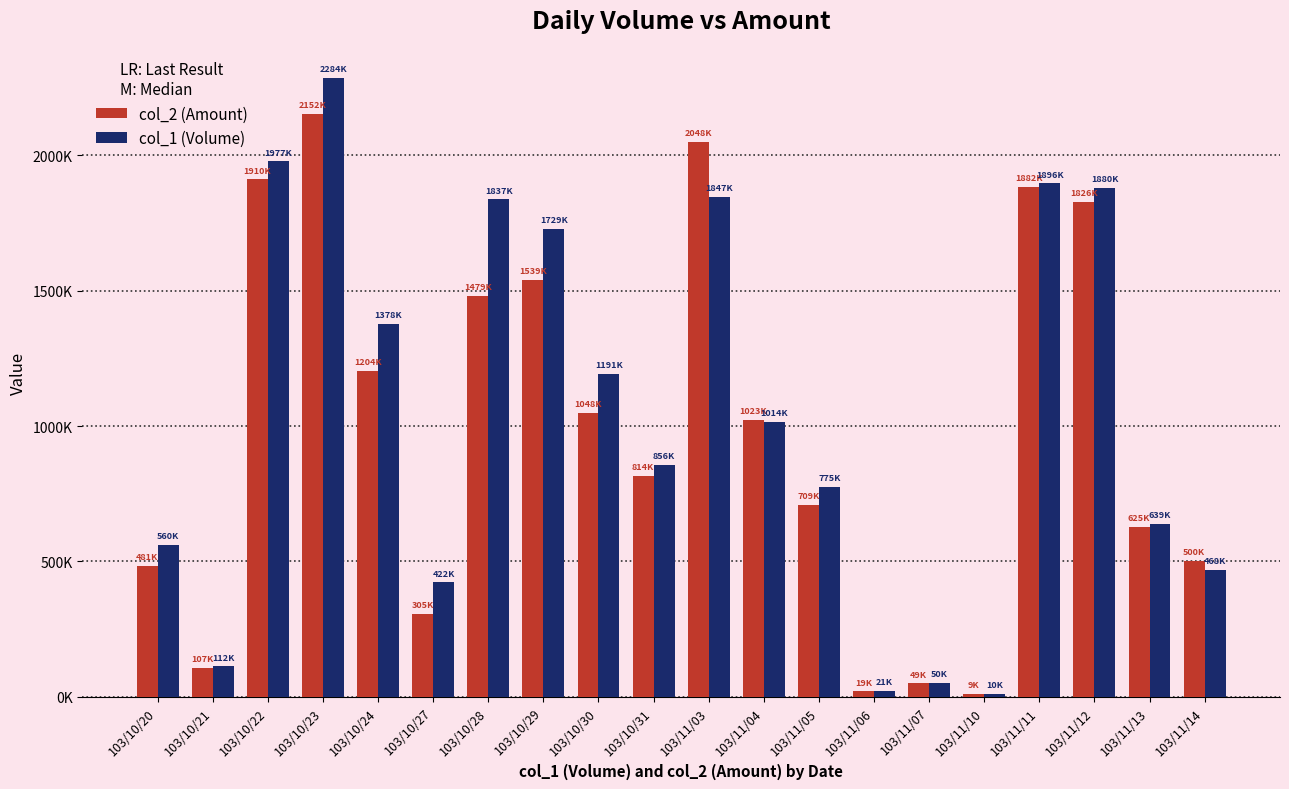

Rank the series by their maximum value, from lowest to highest.

col_2 (Amount), col_1 (Volume)